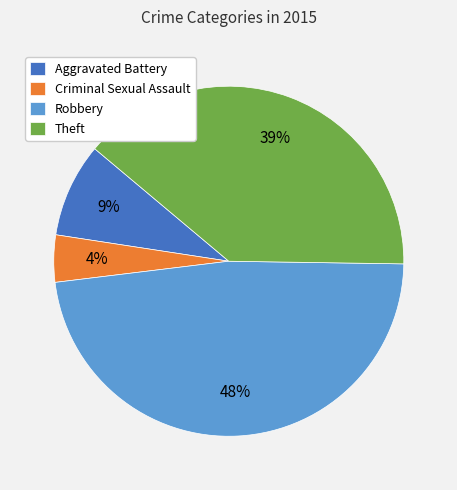

Which has a higher value, Theft or Aggravated Battery?

Theft